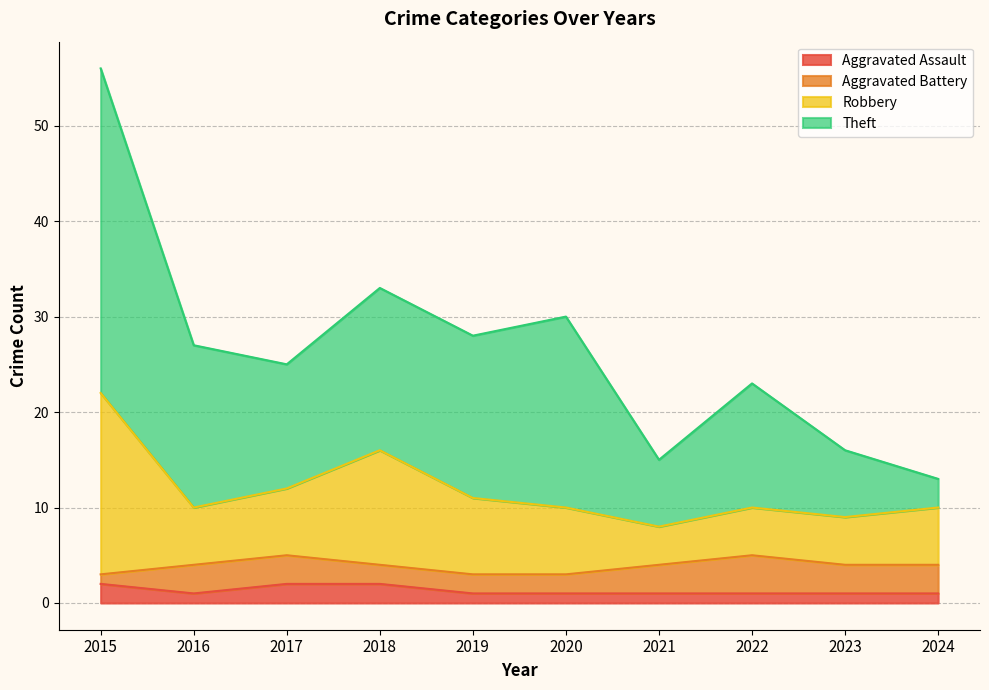

True or false: Aggravated Assault and Theft intersect in this chart.

False